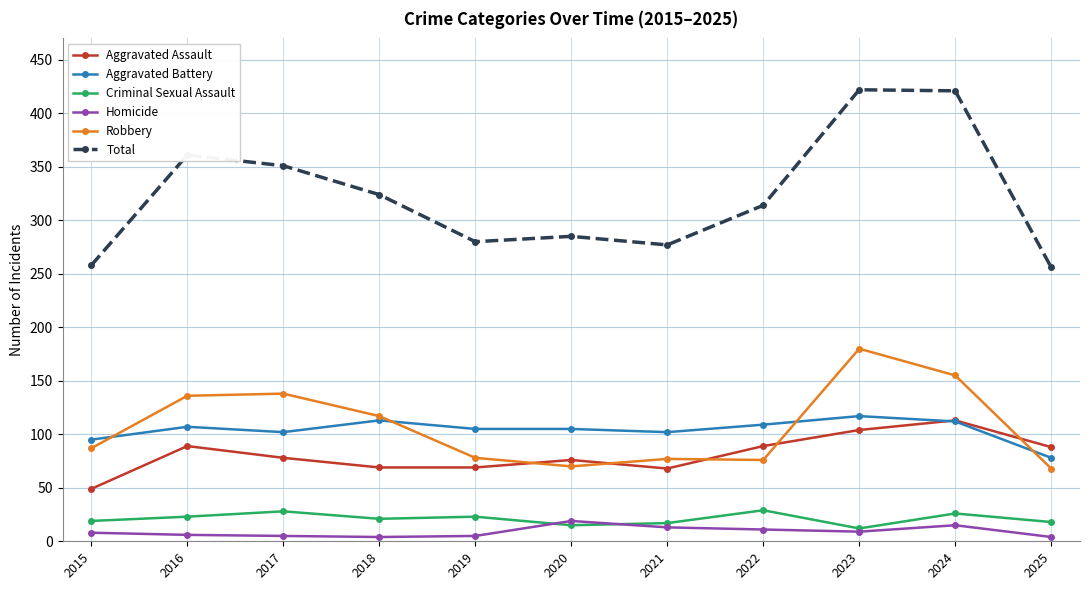

Read the Aggravated Assault value at 2022, to the nearest 10.

90